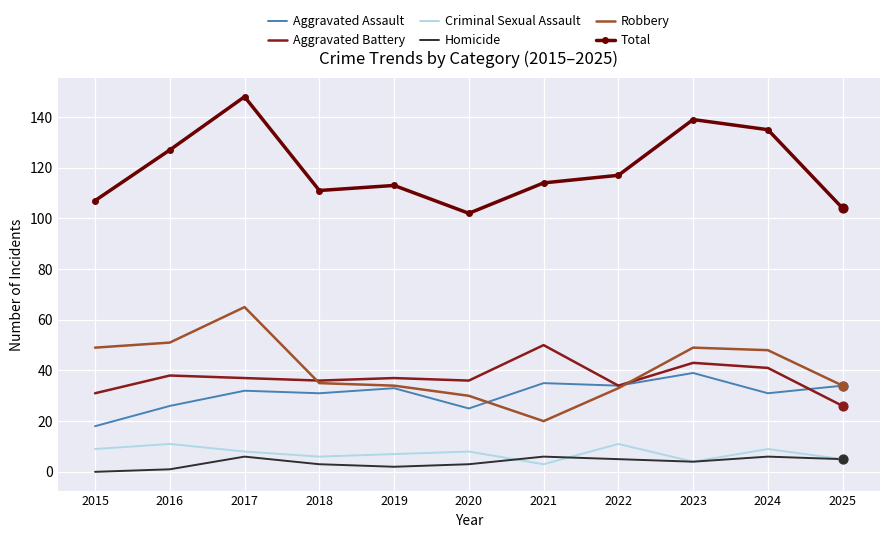

Which series has the largest total across all categories?

Total